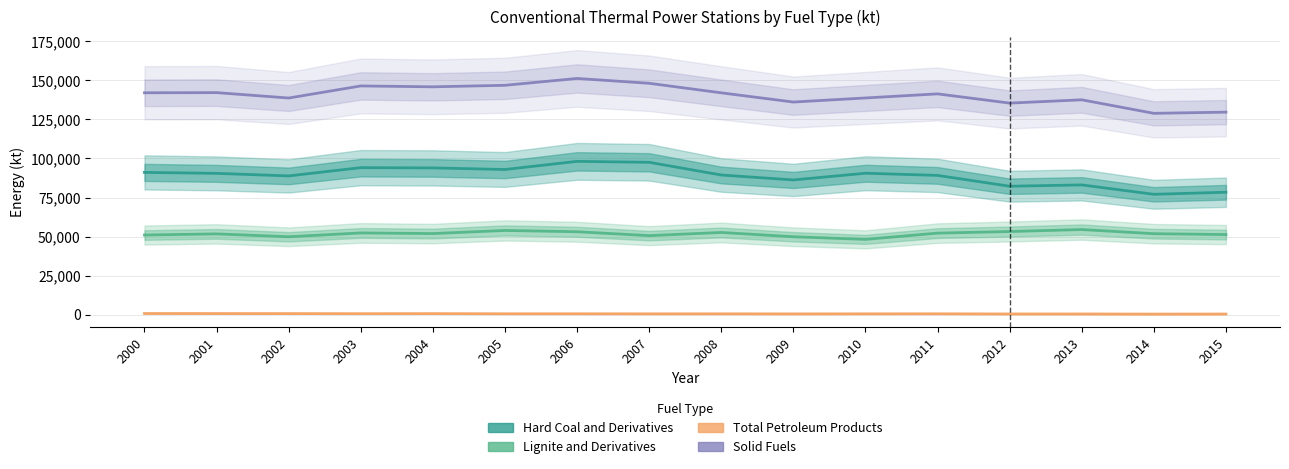

True or false: Lignite and Derivatives and Solid Fuels intersect in this chart.

False